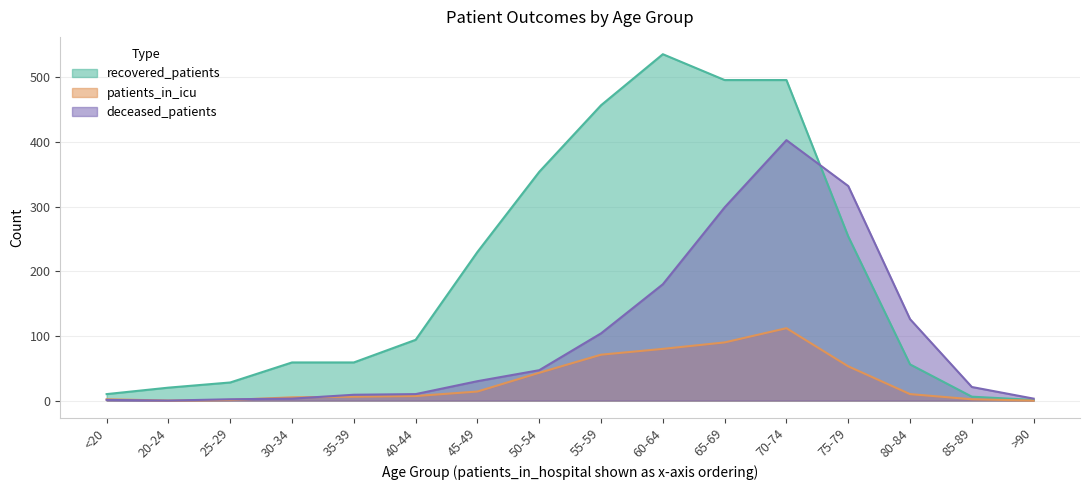

Between 25-29 and <20, which is larger?

25-29